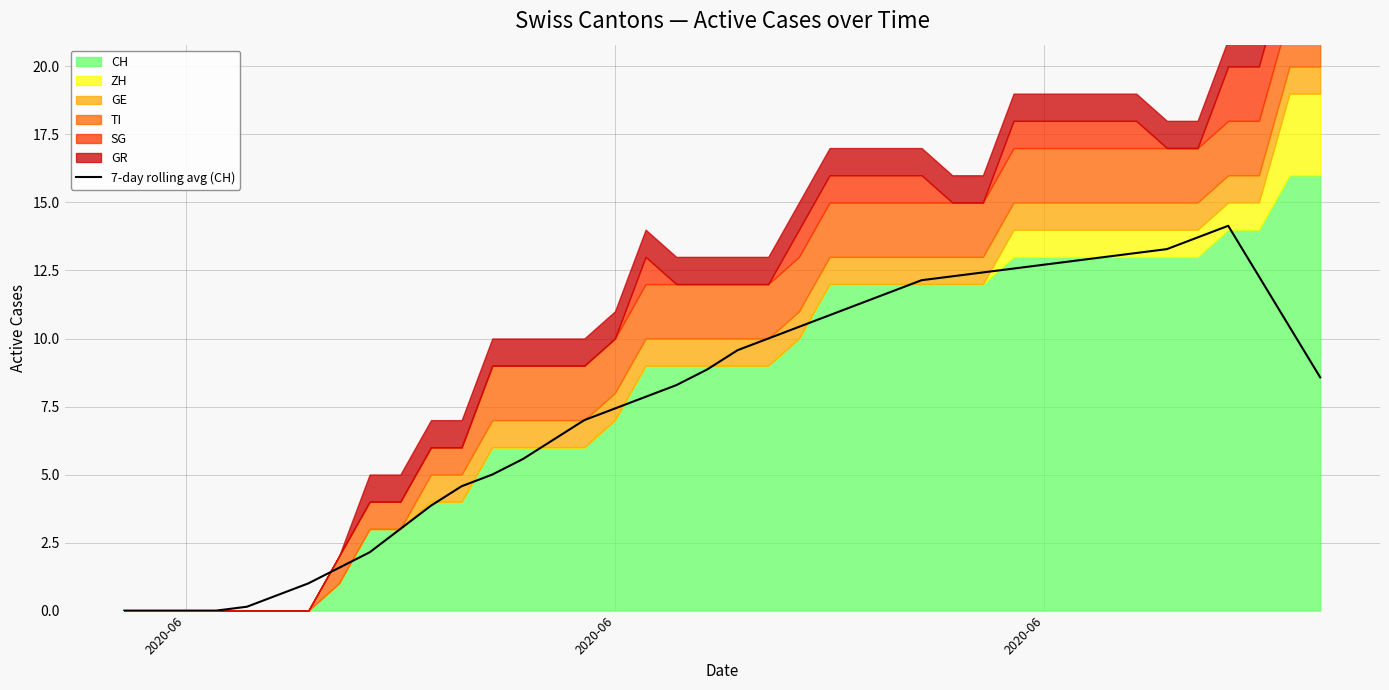

What is the average value?

7.8